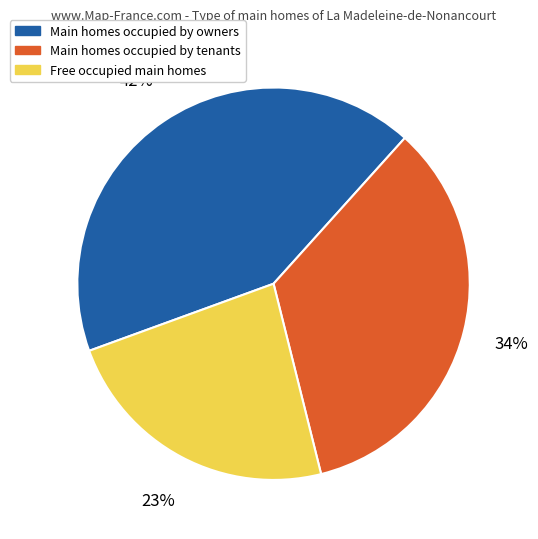

Does any single category account for the majority?

No